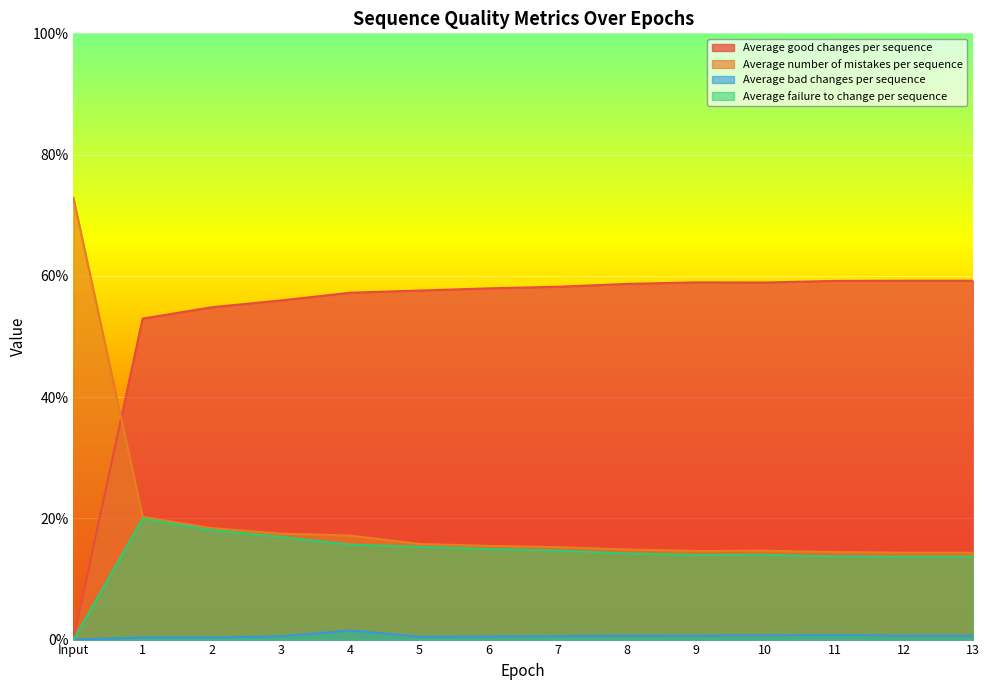

How many categories are shown in the chart?

14